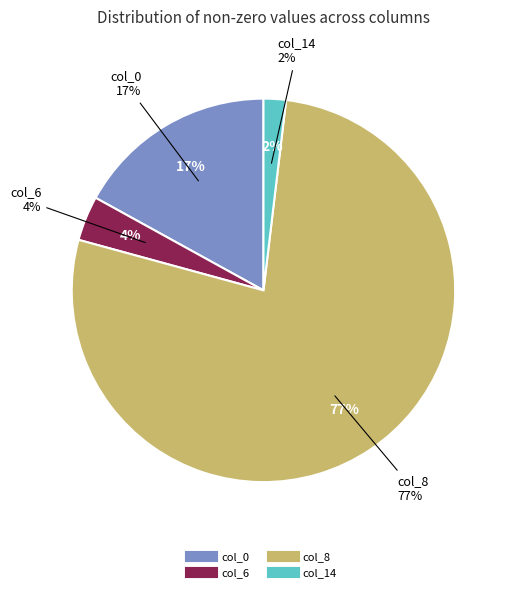

What is the ratio of the value at col_6 (2) to the value at col_14 (1)?

2.0